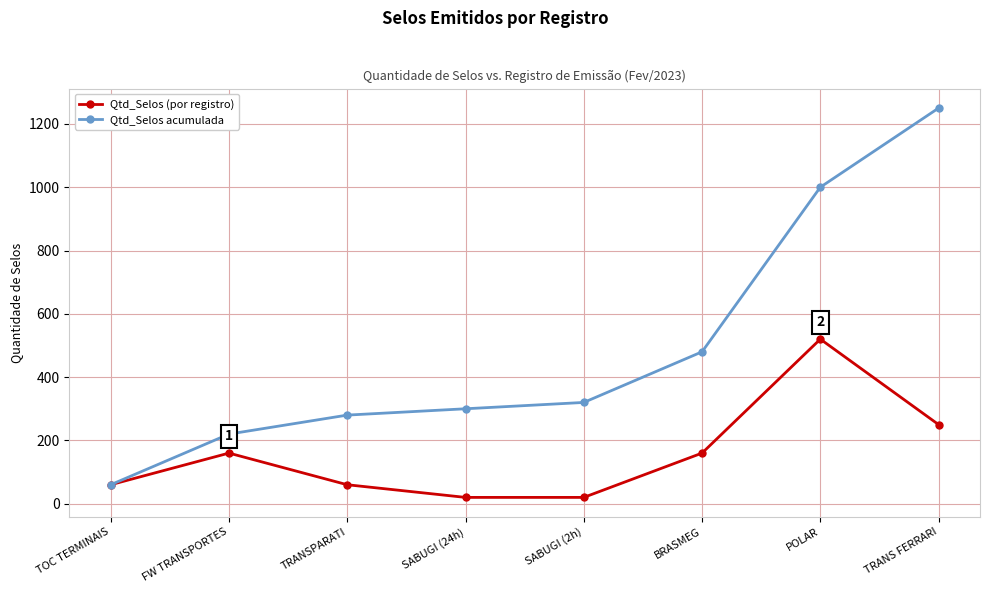

What position from the left is SABUGI (24h)?

4